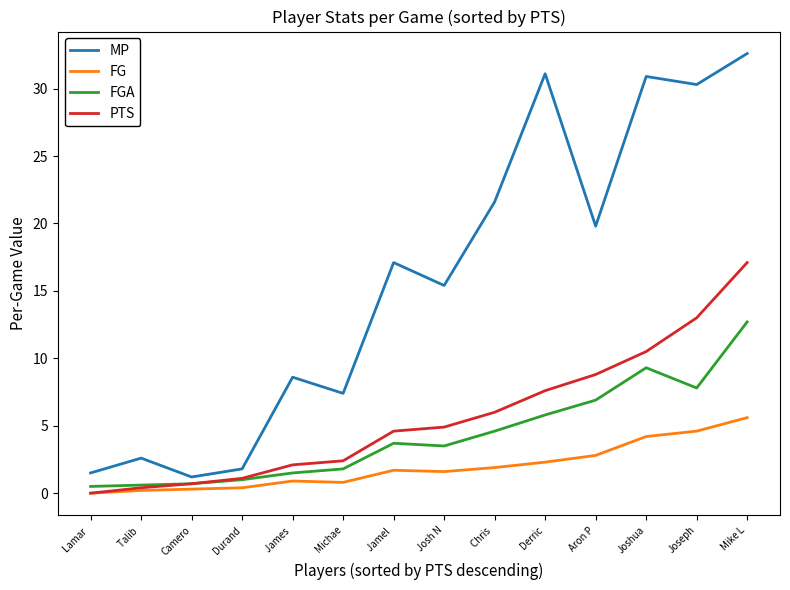

What is the spread (max minus min) of values at Talib ?

2.4